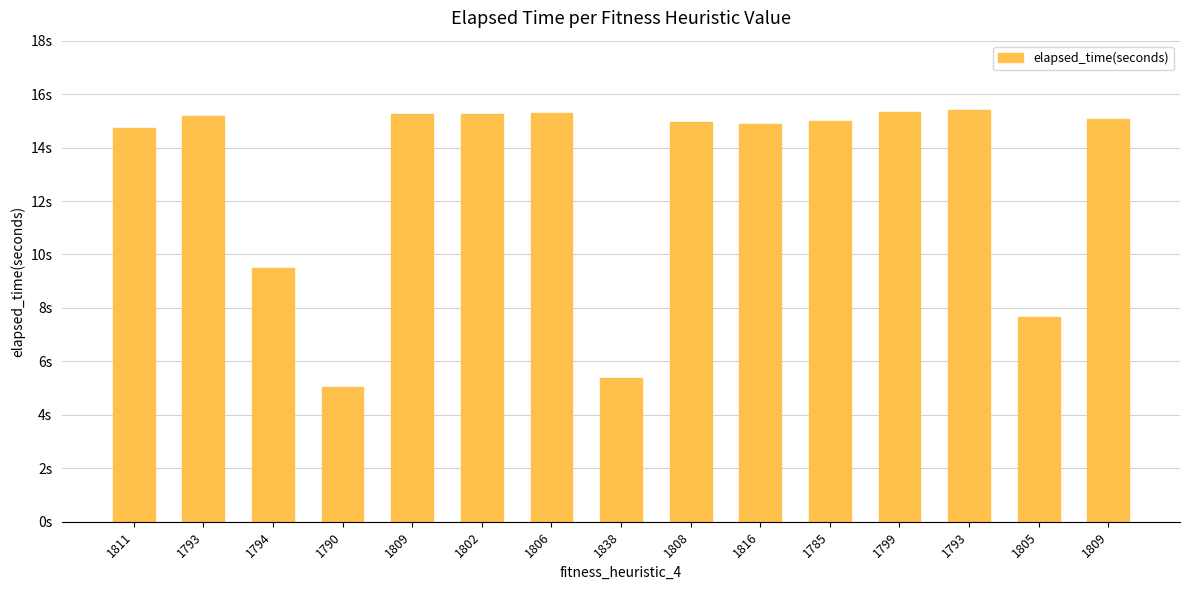

What is the change in value from 1790 to 1838?

+0.4